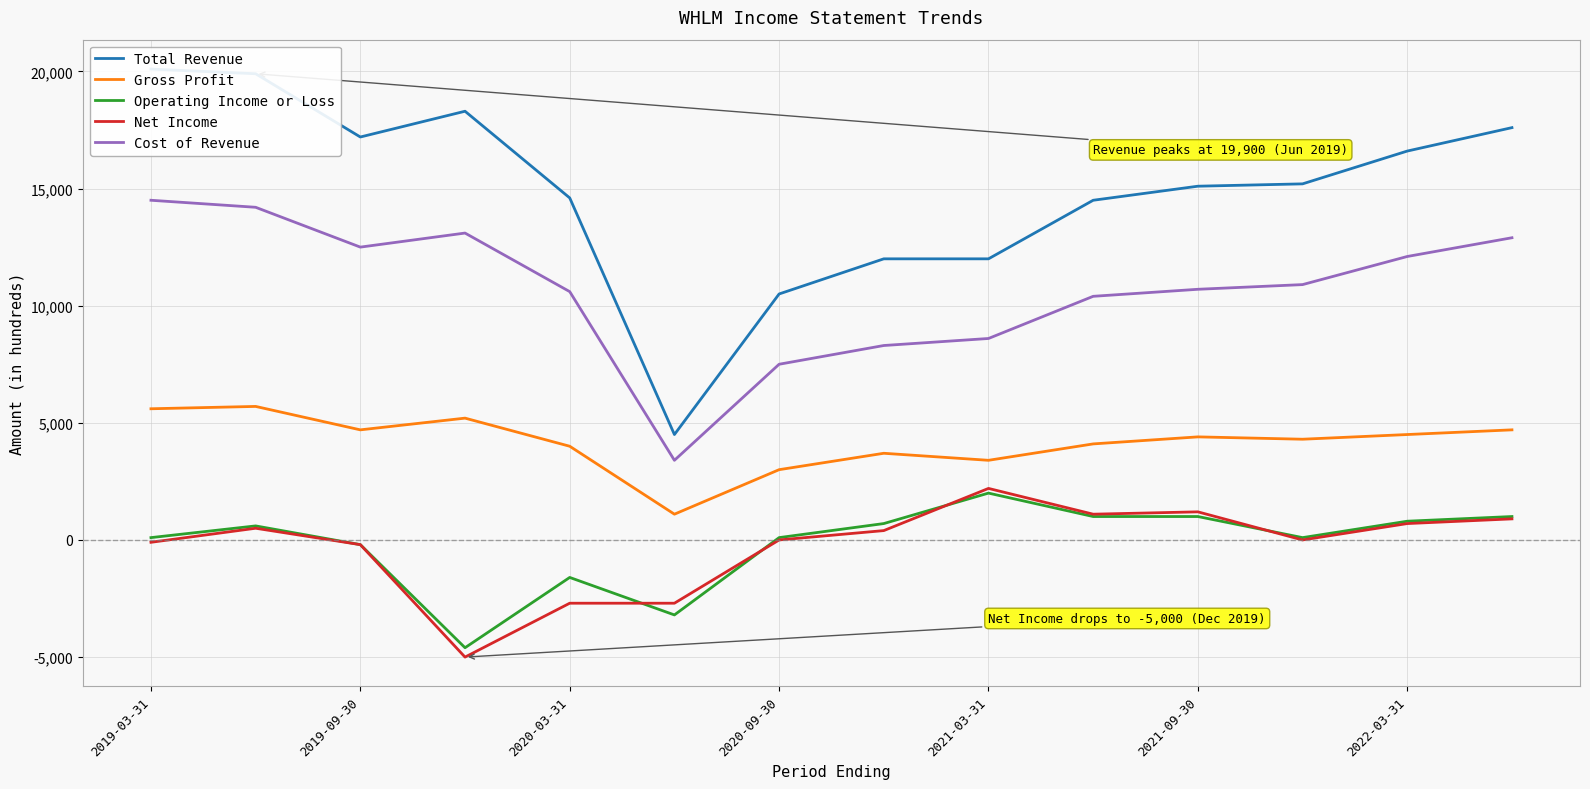

What is the total value across all series at 2019-03-31?

40200